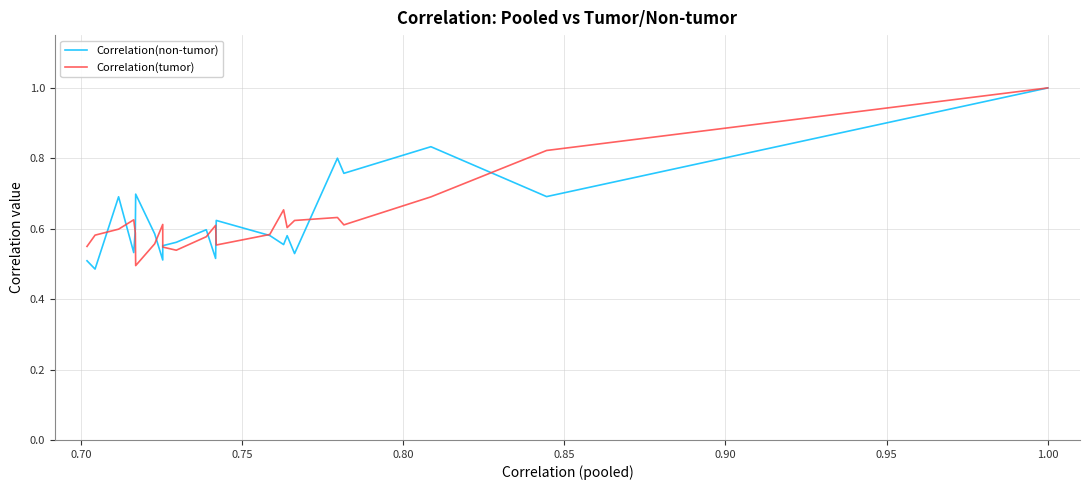

In Correlation(non-tumor), how many points are higher than both neighbors (excluding endpoints)?

7